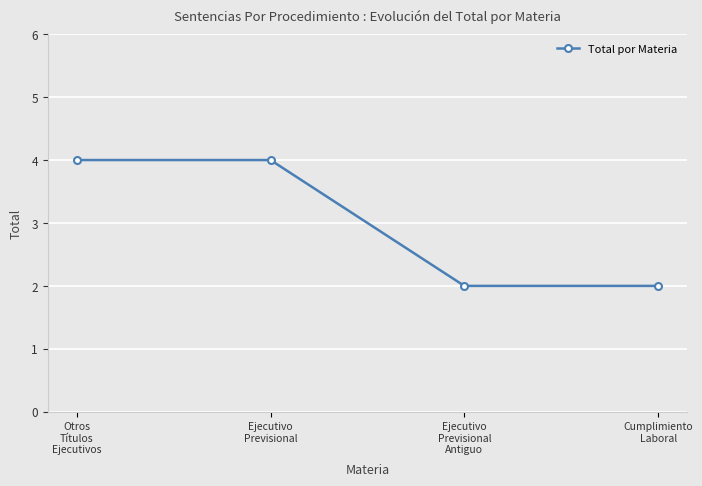

What is the value of the 3rd point from the left?

2